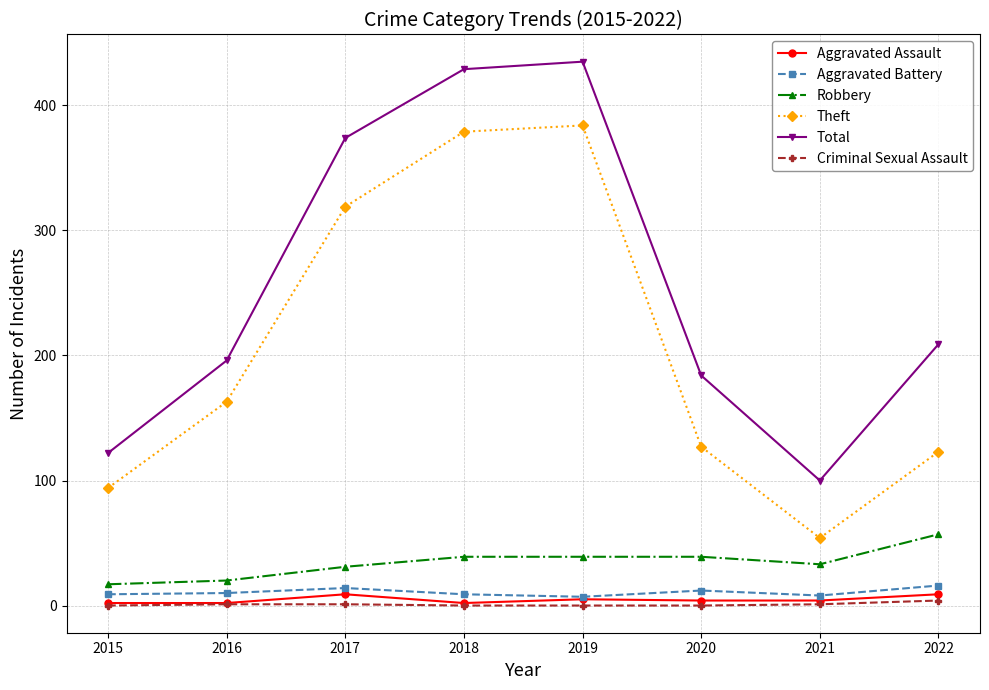

What is the lowest value of the Aggravated Battery series?

7